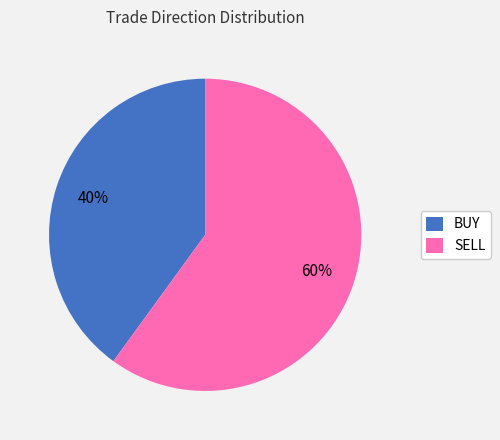

Which has a higher value, SELL or BUY?

SELL